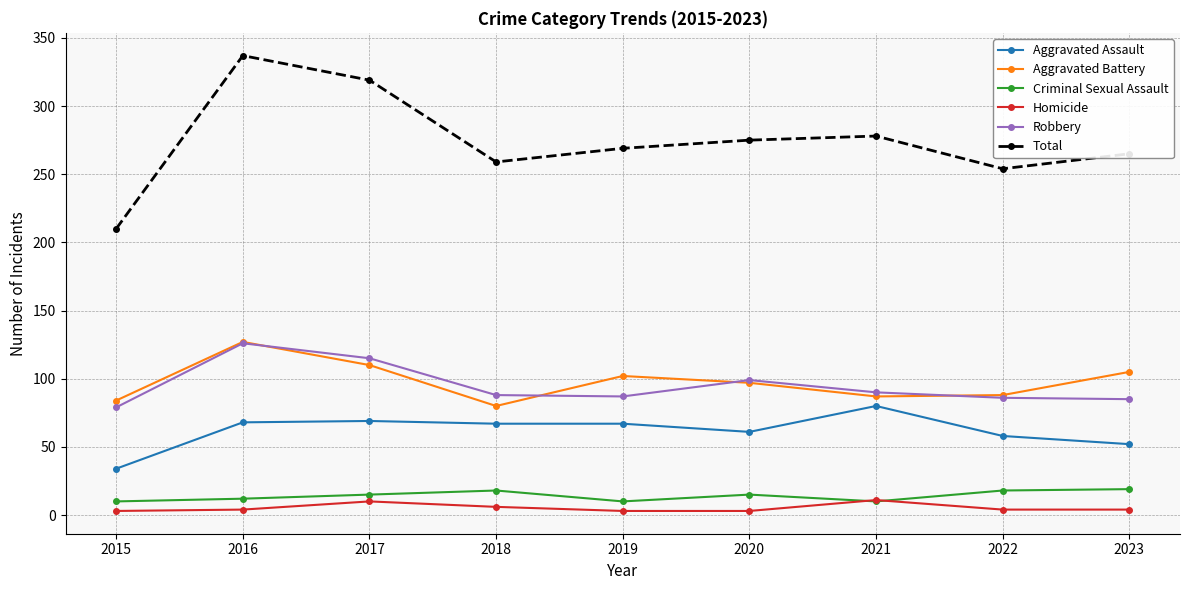

True or false: Total and Homicide intersect in this chart.

False